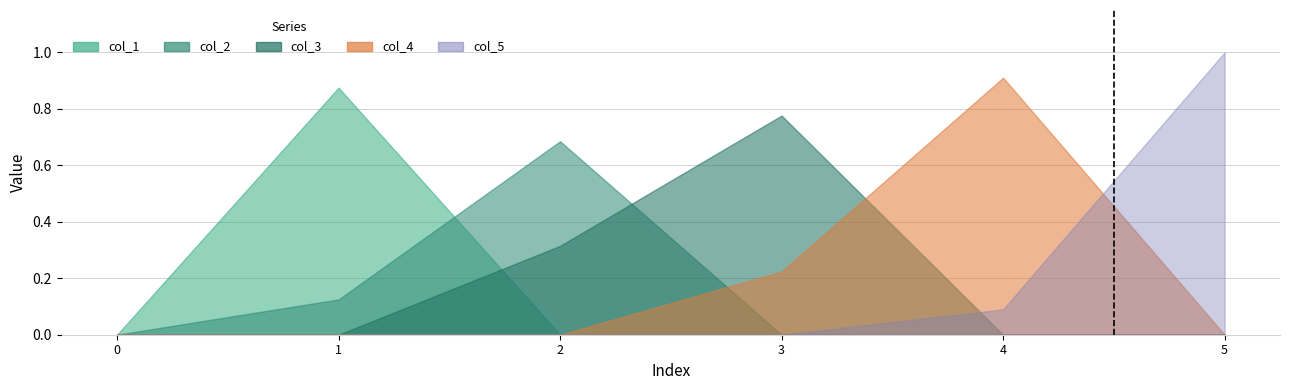

Is the value of col_4 at 4 greater than the value of col_2 at 4?

Yes